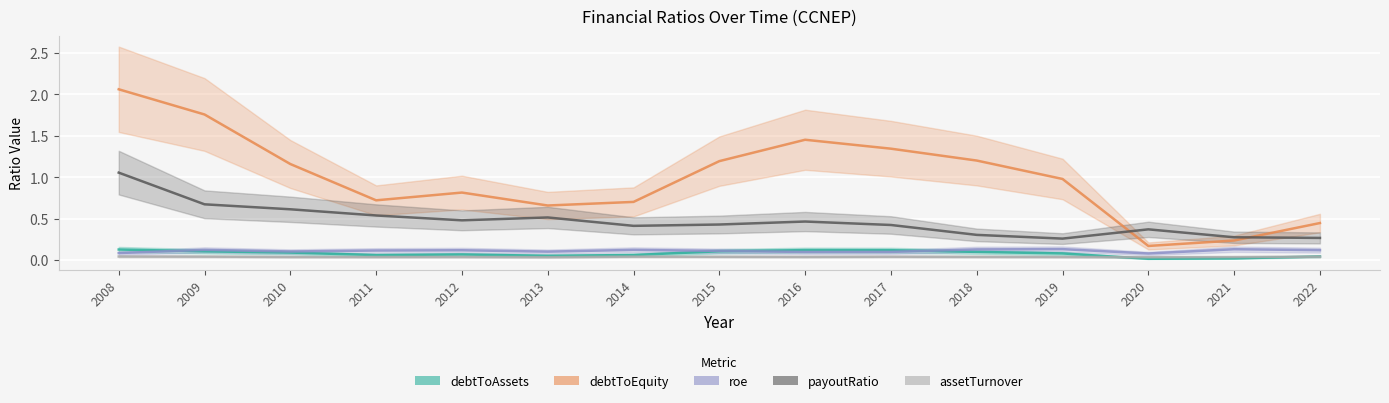

Reading right to left, transcribe all the data shown in this chart.

debtToAssets: 2022=0.0	2021=0.0	2020=0.0	2019=0.1	2018=0.1	2017=0.1	2016=0.1	2015=0.1	2014=0.1	2013=0.1	2012=0.1	2011=0.1	2010=0.1	2009=0.1	2008=0.1
debtToEquity: 2022=0.4	2021=0.2	2020=0.2	2019=1.0	2018=1.2	2017=1.3	2016=1.5	2015=1.2	2014=0.7	2013=0.7	2012=0.8	2011=0.7	2010=1.2	2009=1.8	2008=2.1
roe: 2022=0.1	2021=0.1	2020=0.1	2019=0.1	2018=0.1	2017=0.1	2016=0.1	2015=0.1	2014=0.1	2013=0.1	2012=0.1	2011=0.1	2010=0.1	2009=0.1	2008=0.1
payoutRatio: 2022=0.3	2021=0.3	2020=0.4	2019=0.3	2018=0.3	2017=0.4	2016=0.5	2015=0.4	2014=0.4	2013=0.5	2012=0.5	2011=0.5	2010=0.6	2009=0.7	2008=1.1
assetTurnover: 2022=0.0	2021=0.0	2020=0.0	2019=0.0	2018=0.0	2017=0.0	2016=0.0	2015=0.0	2014=0.0	2013=0.0	2012=0.0	2011=0.0	2010=0.0	2009=0.0	2008=0.0